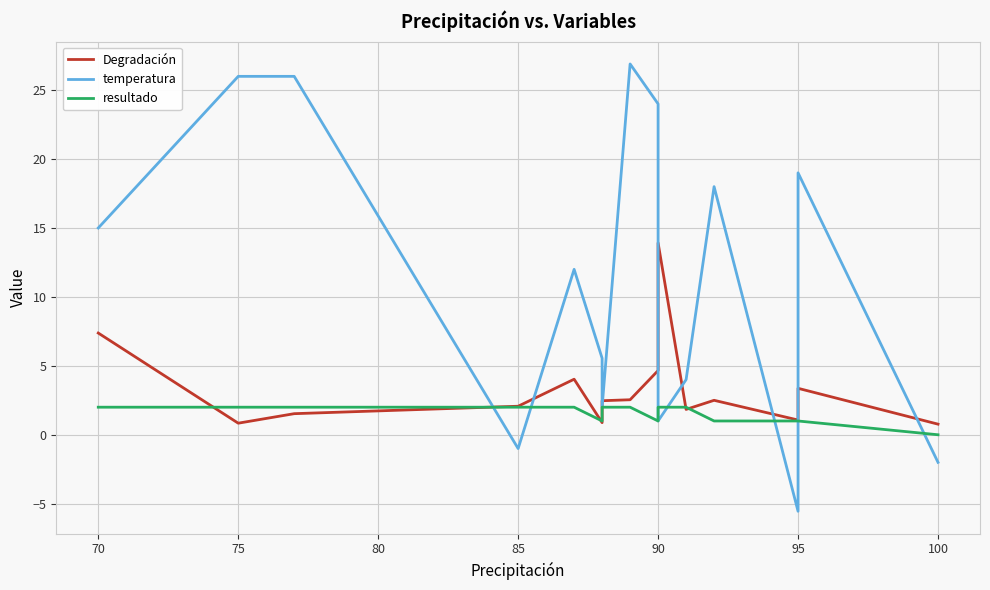

Count the number of categories in the chart.

15